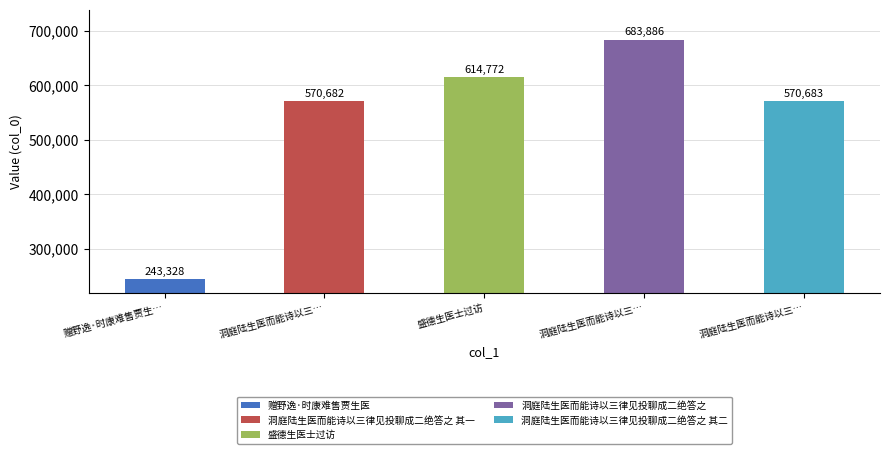

Reading right to left, what are all the values shown in this chart?

570683	683886	614772	570682	243328